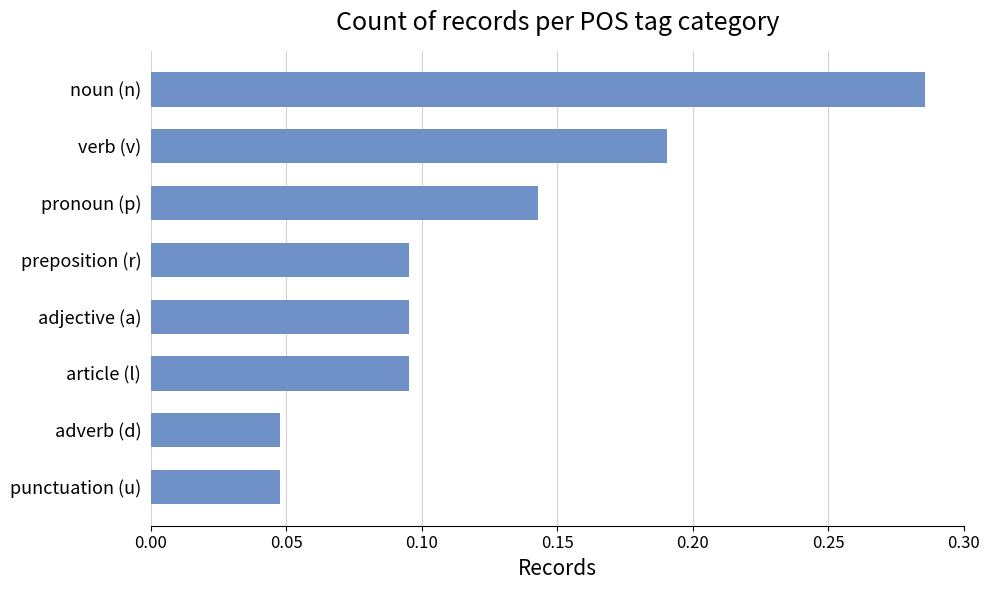

The value at preposition (r) is 0.0. True or false?

False